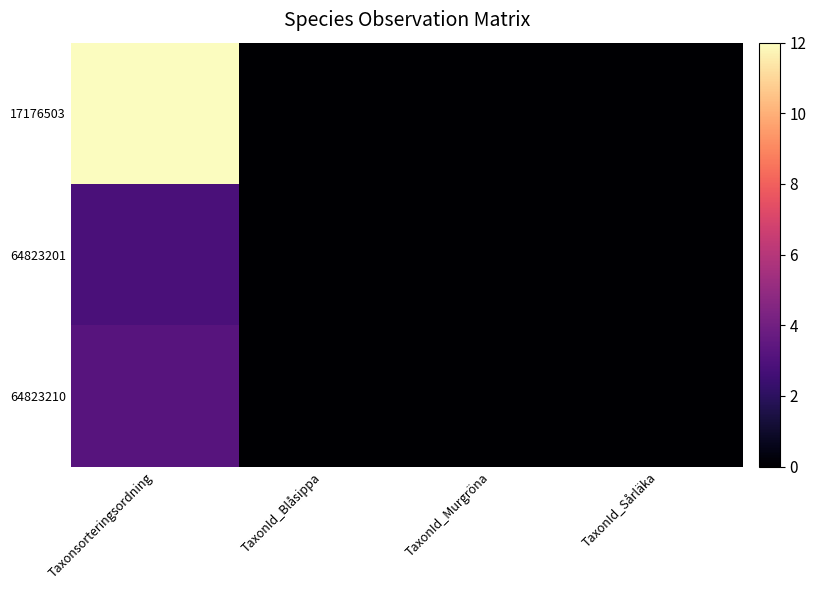

Between TaxonId_Blåsippa and TaxonId_Murgröna, which is larger?

TaxonId_Blåsippa